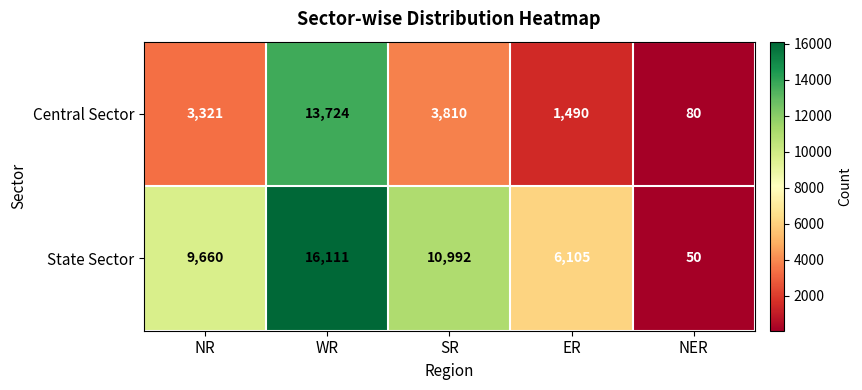

At NR, list the series in order from largest to smallest.

State Sector, Central Sector